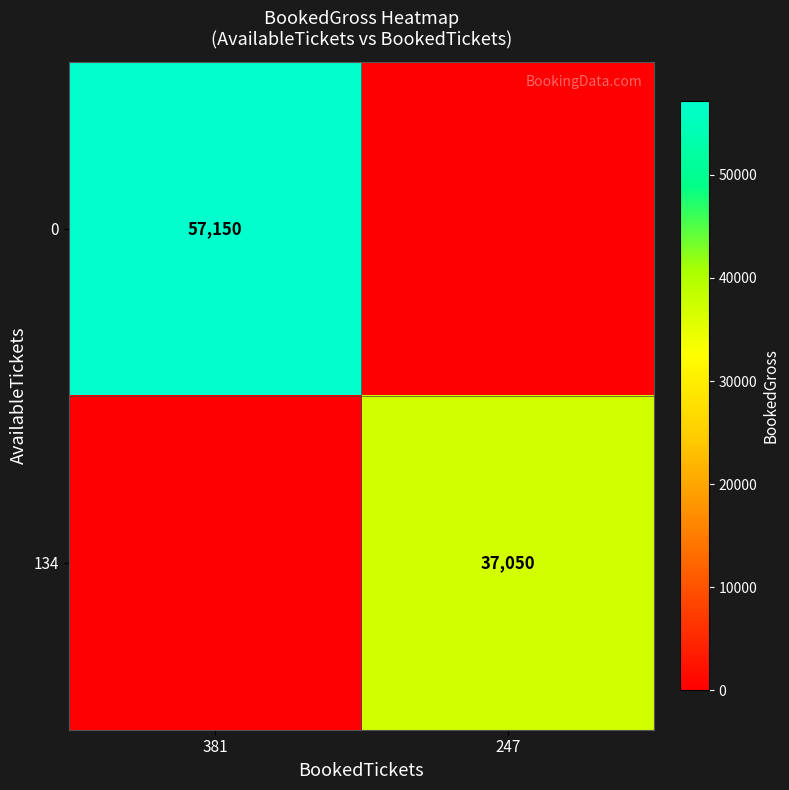

The value of 134 at 247 is 57993. True or false?

False